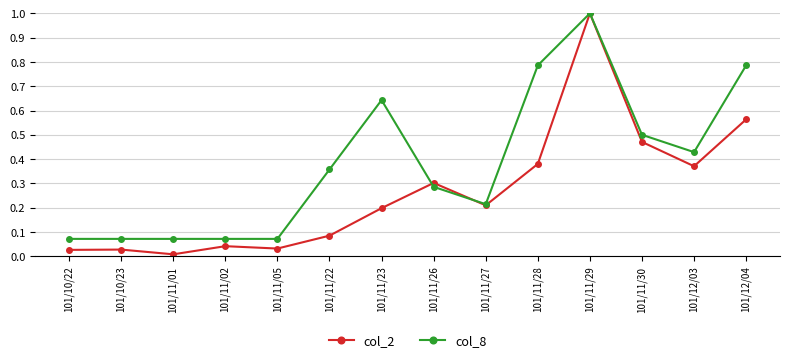

What is the greatest value displayed?

1.0